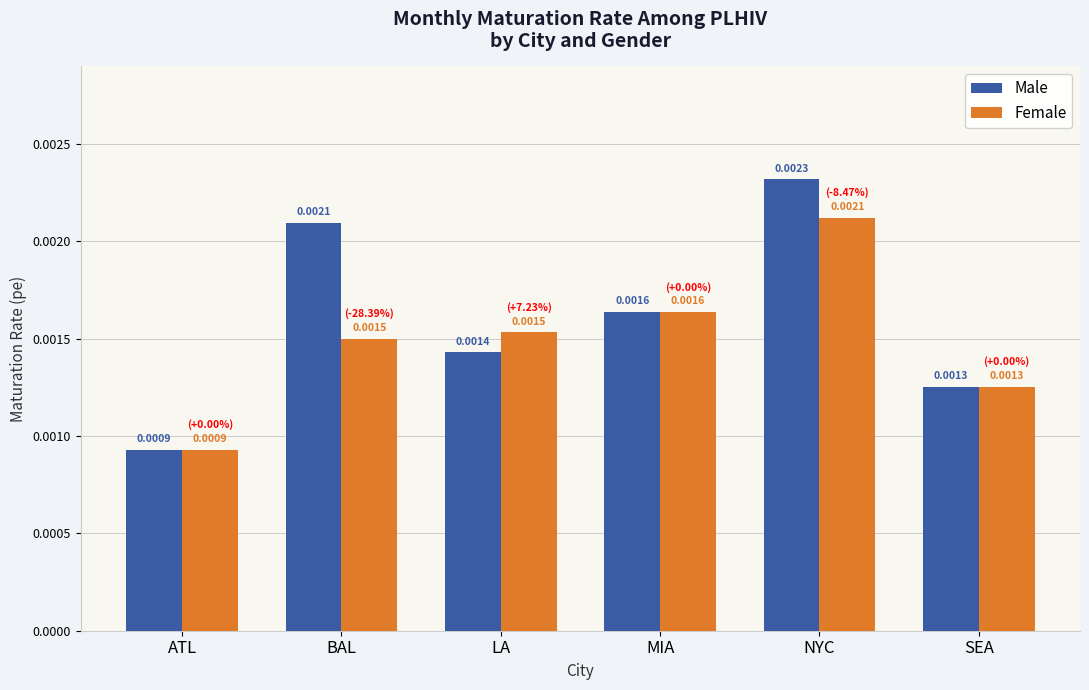

How many distinct data groups are displayed?

2